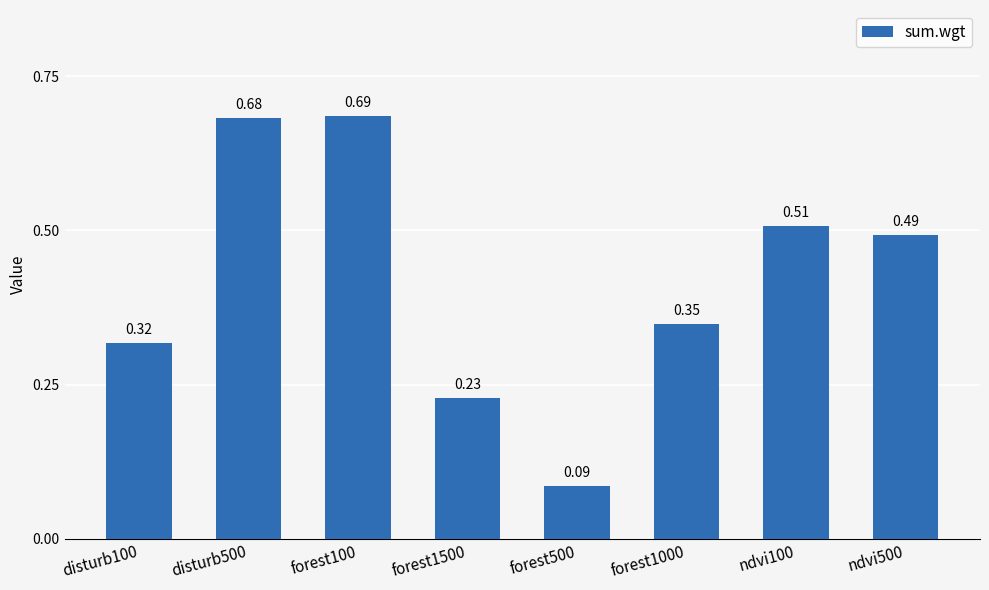

List the labels in order of value, largest first.

forest100, disturb500, ndvi100, ndvi500, forest1000, disturb100, forest1500, forest500